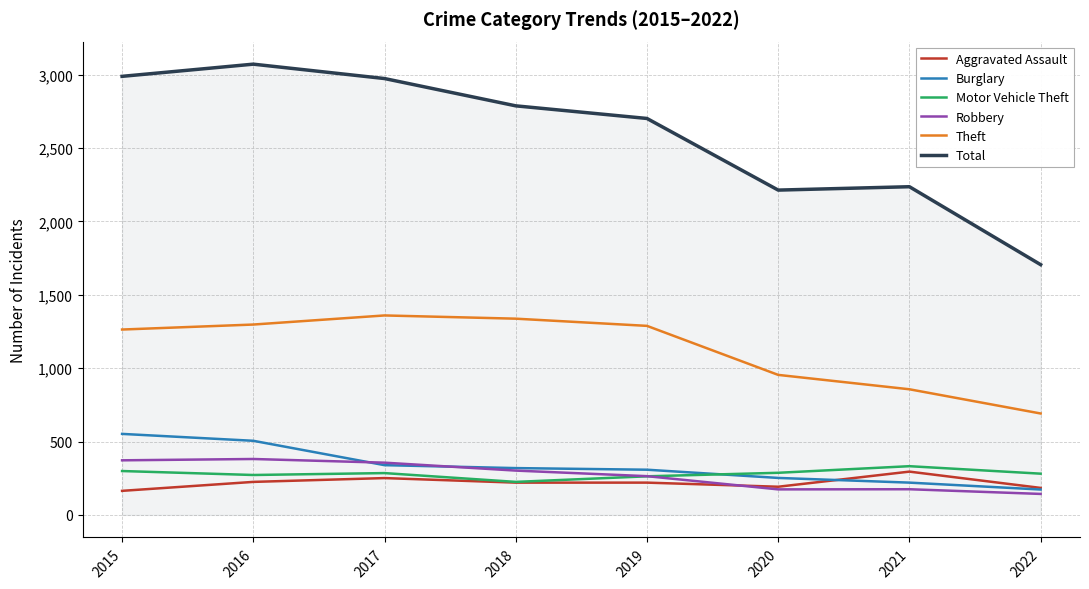

Is the value of Robbery at 2015 greater than the value of Total at 2022?

No